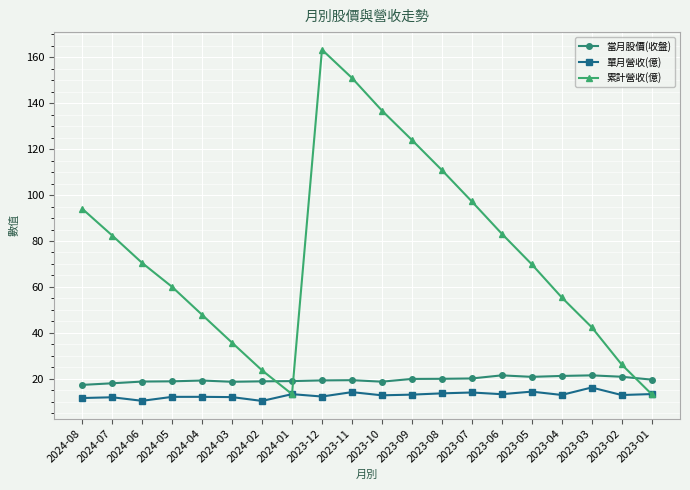

What is the total value across all series at 2024-06?

99.6